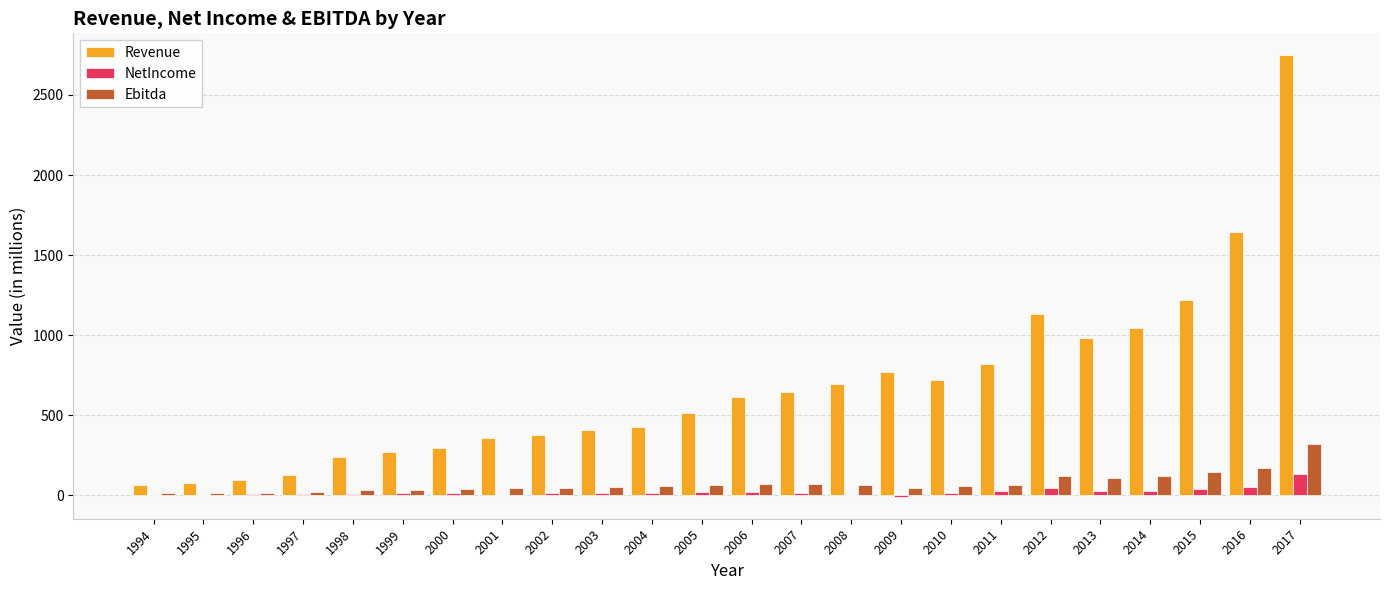

Is it true that Ebitda equals 68.0 at 2011?

True